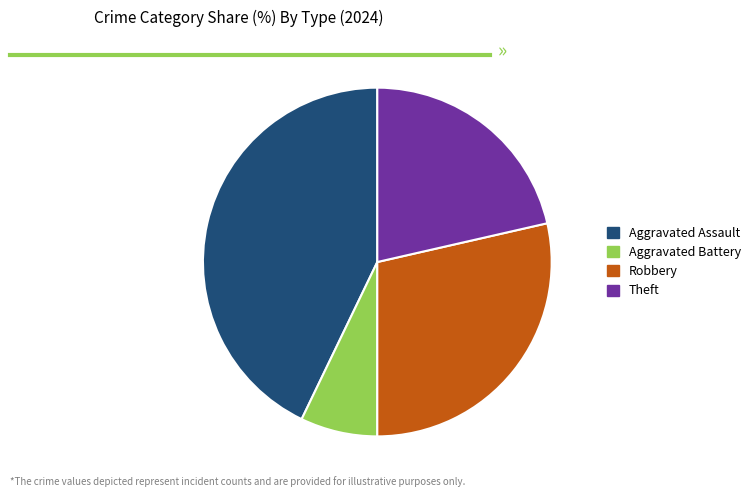

Is Aggravated Assault the majority of the pie?

No